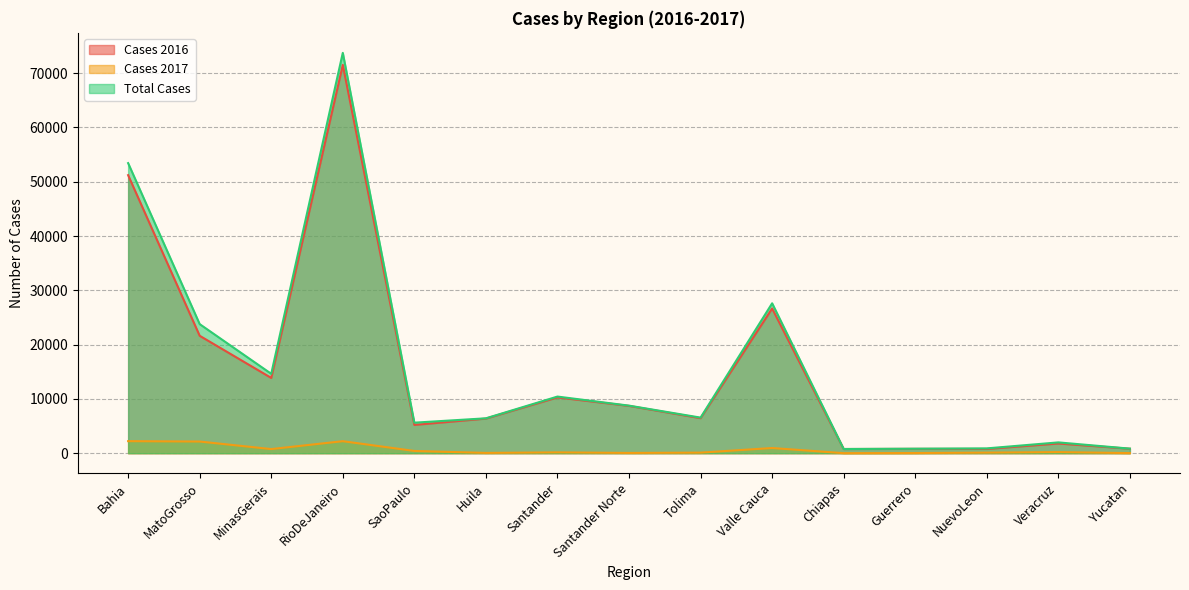

How many interior local valleys does the Cases 2017 series have?

4